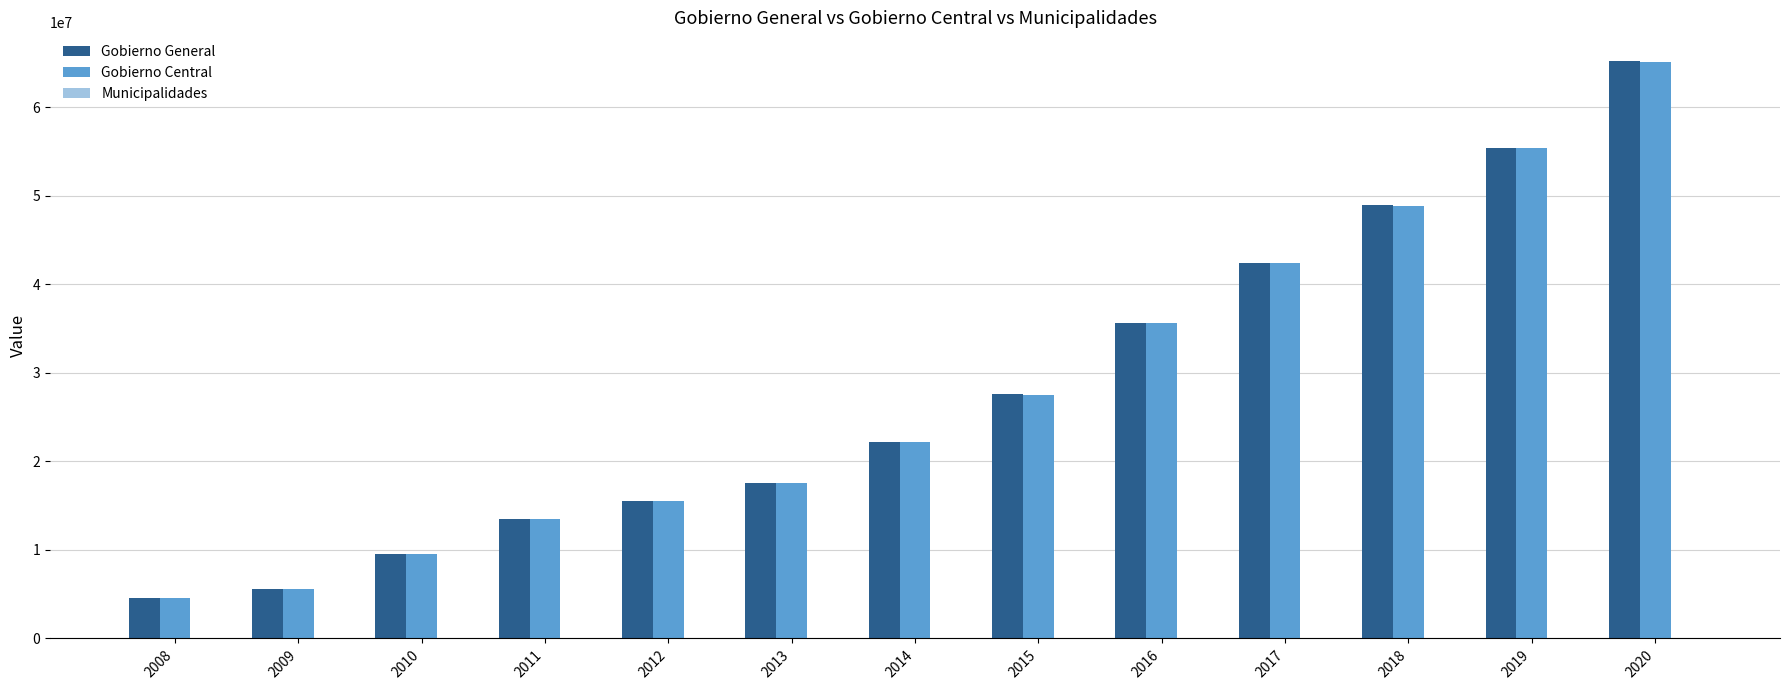

What is the total value across all series at 2020?

130443769